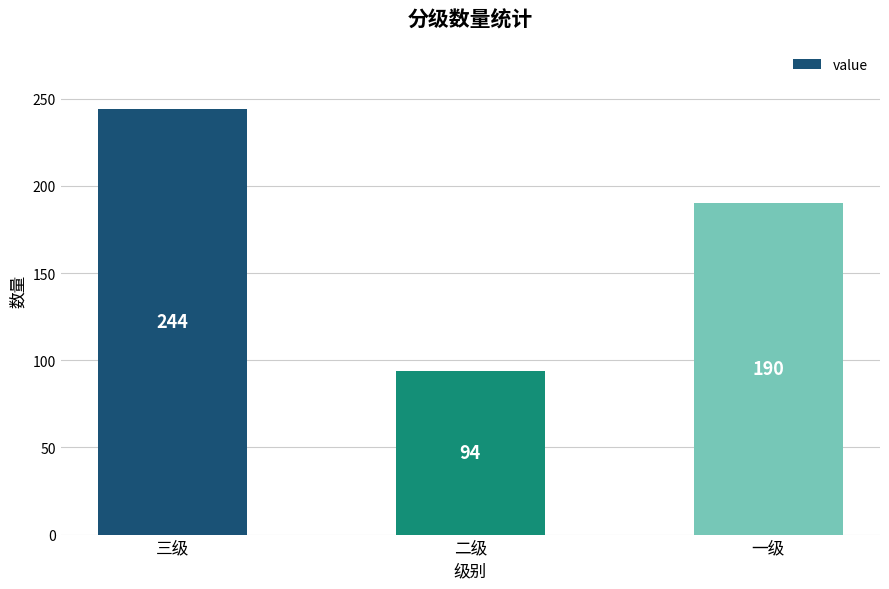

What is the maximum value shown in the chart?

244